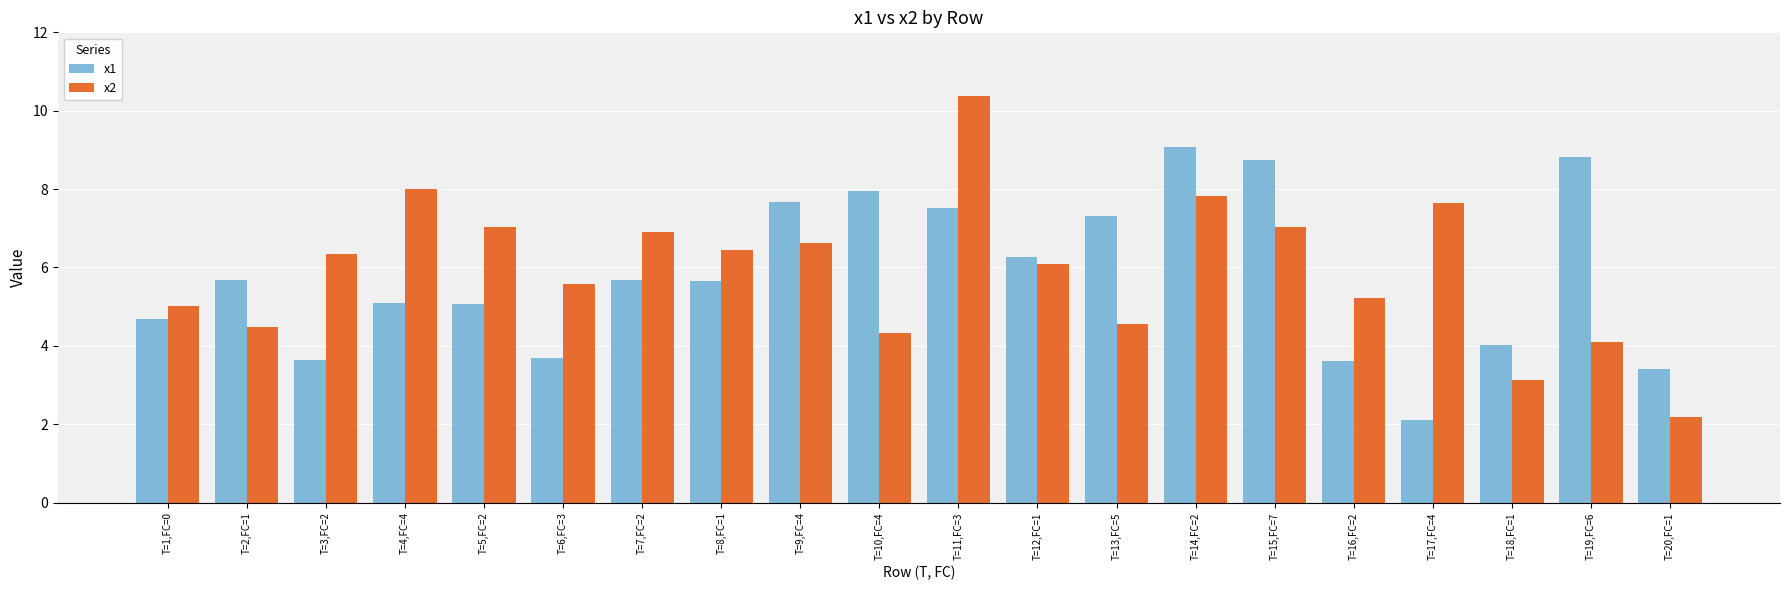

What is the maximum value for x1?

9.1